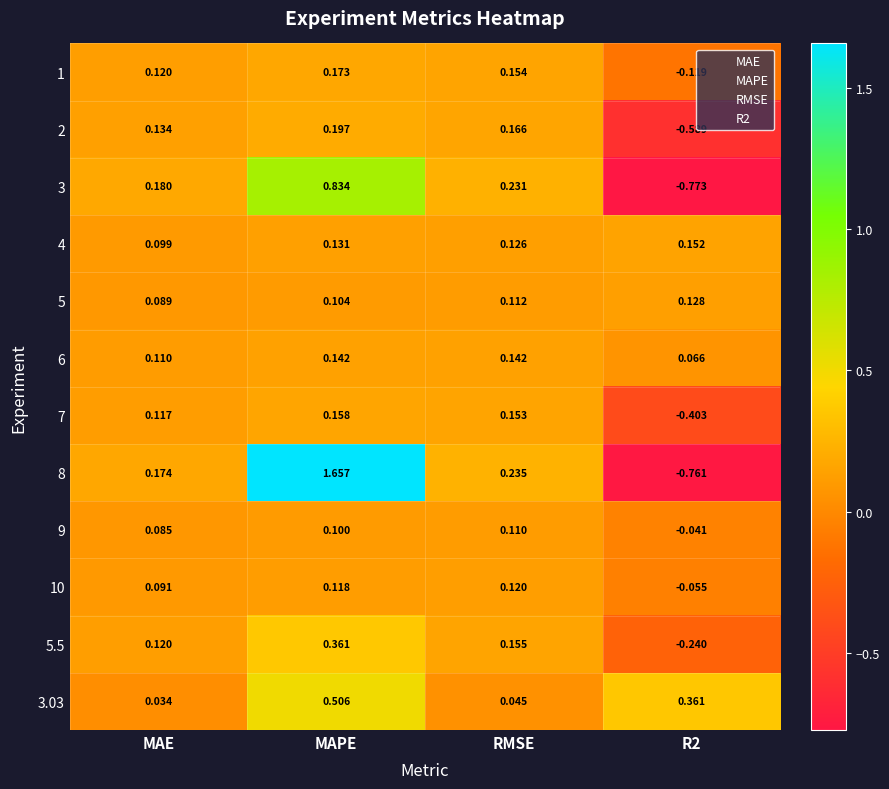

Which category has the highest value across all series?

MAPE